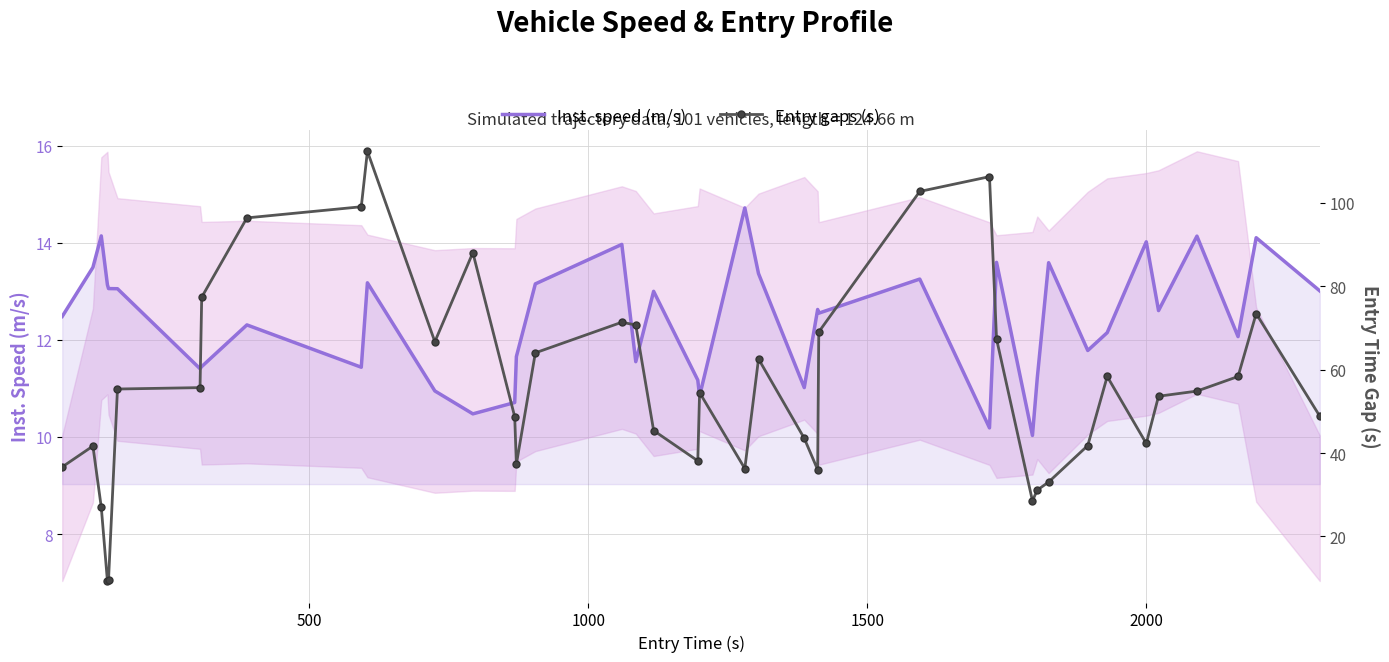

In Entry gaps (s), how many points are lower than both neighbors (excluding endpoints)?

8